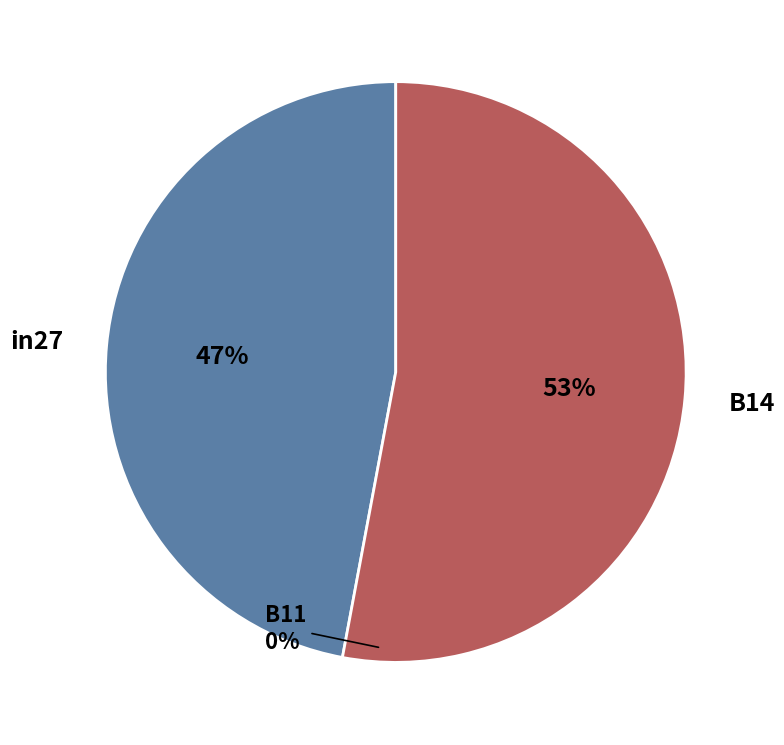

Is it true that in27 is 47% of the pie?

True